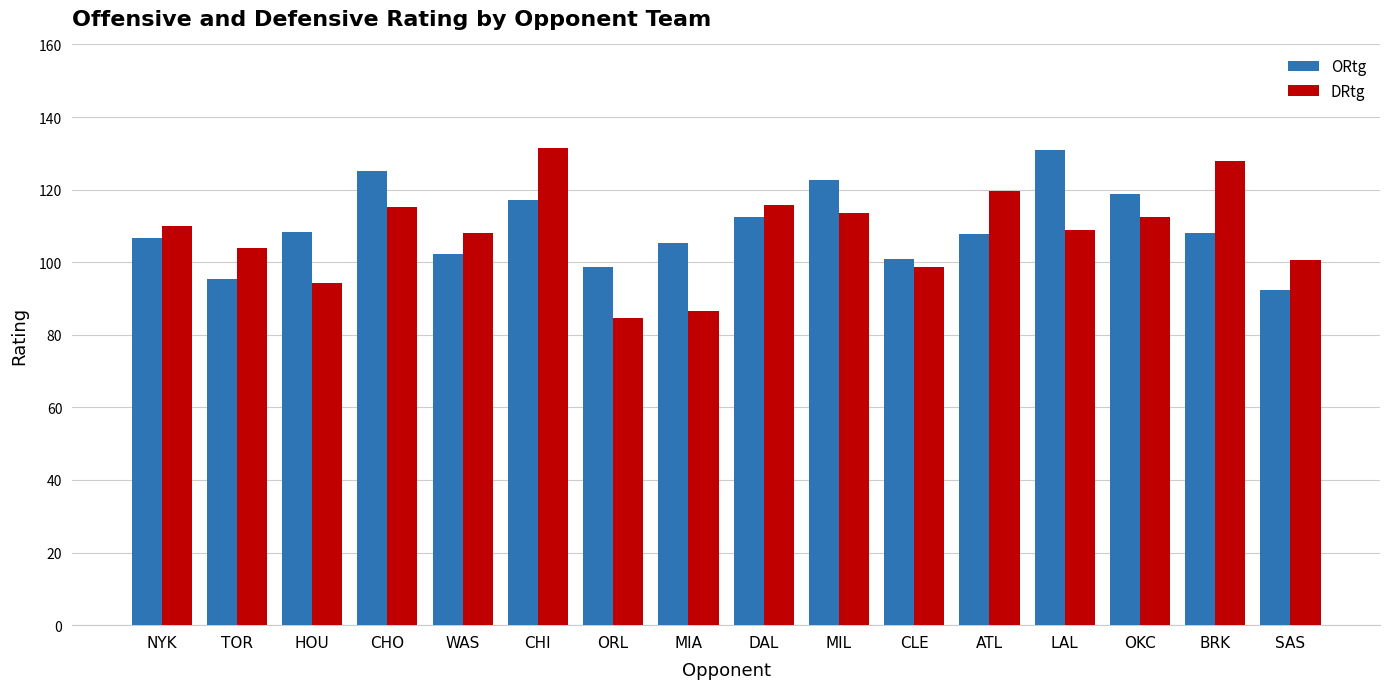

What is the greatest value displayed?

131.5